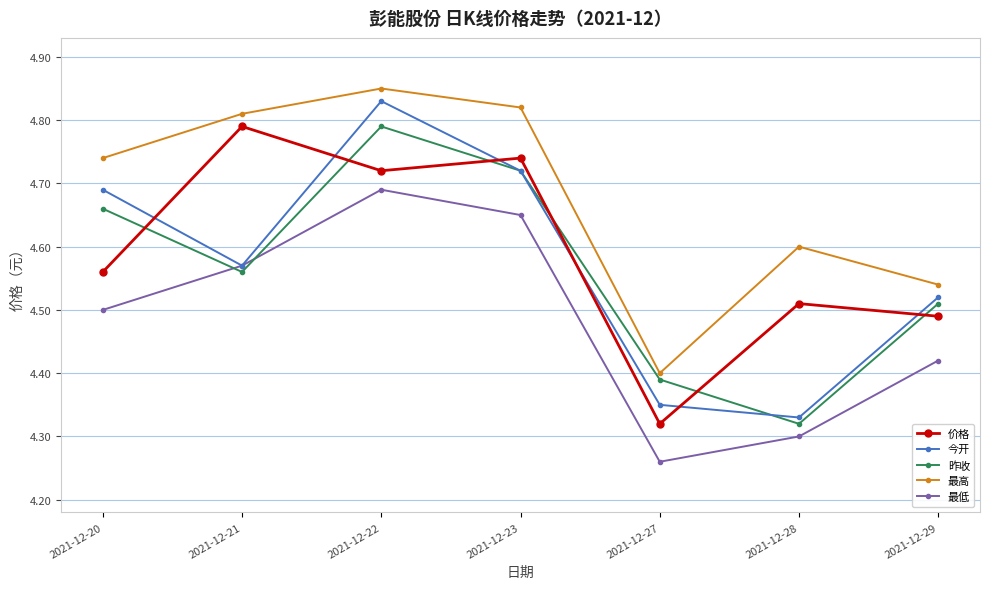

List the labels in order of 价格 value, smallest first.

2021-12-27, 2021-12-29, 2021-12-28, 2021-12-20, 2021-12-22, 2021-12-23, 2021-12-21